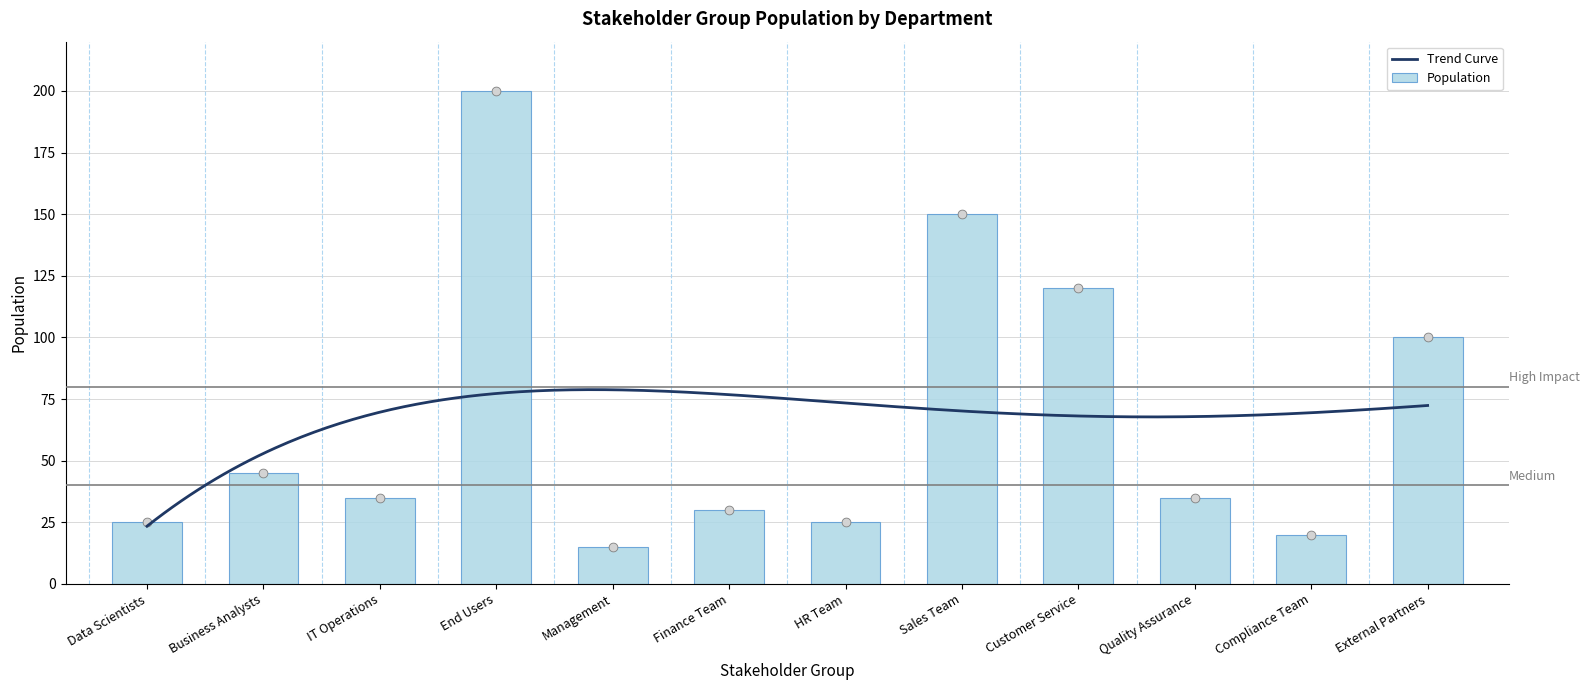

What is the change in value from Sales Team to Quality Assurance?

-115